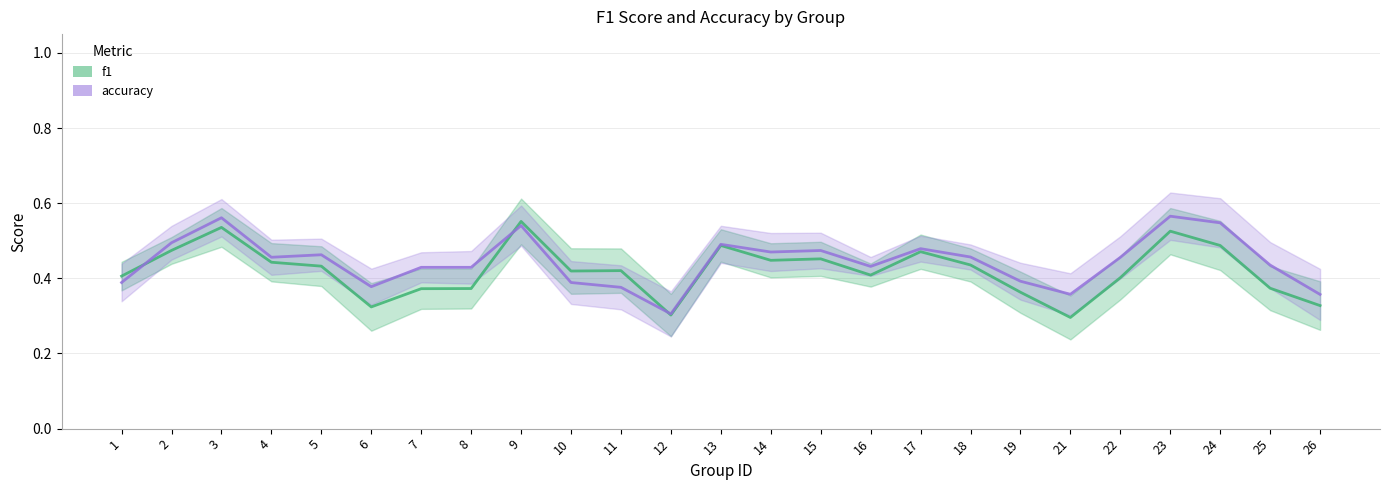

Reading left to right, what are all the values shown in this chart?

f1: 0.4	0.5	0.5	0.4	0.4	0.3	0.4	0.4	0.6	0.4	0.4	0.3	0.5	0.4	0.5	0.4	0.5	0.4	0.4	0.3	0.4	0.5	0.5	0.4	0.3
accuracy: 0.4	0.5	0.6	0.5	0.5	0.4	0.4	0.4	0.5	0.4	0.4	0.3	0.5	0.5	0.5	0.4	0.5	0.5	0.4	0.4	0.5	0.6	0.5	0.4	0.4